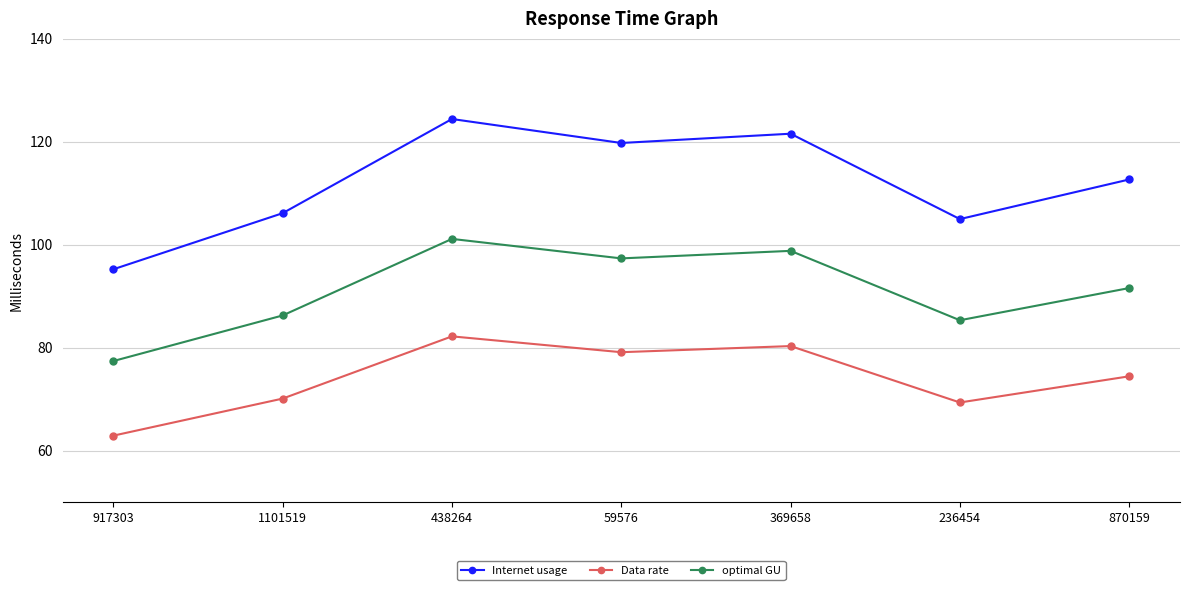

Does the chart display data point markers on the line(s)?

Yes